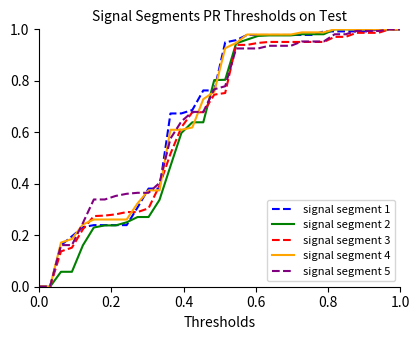

True or false: signal segment 2 and signal segment 3 cross at least once.

True